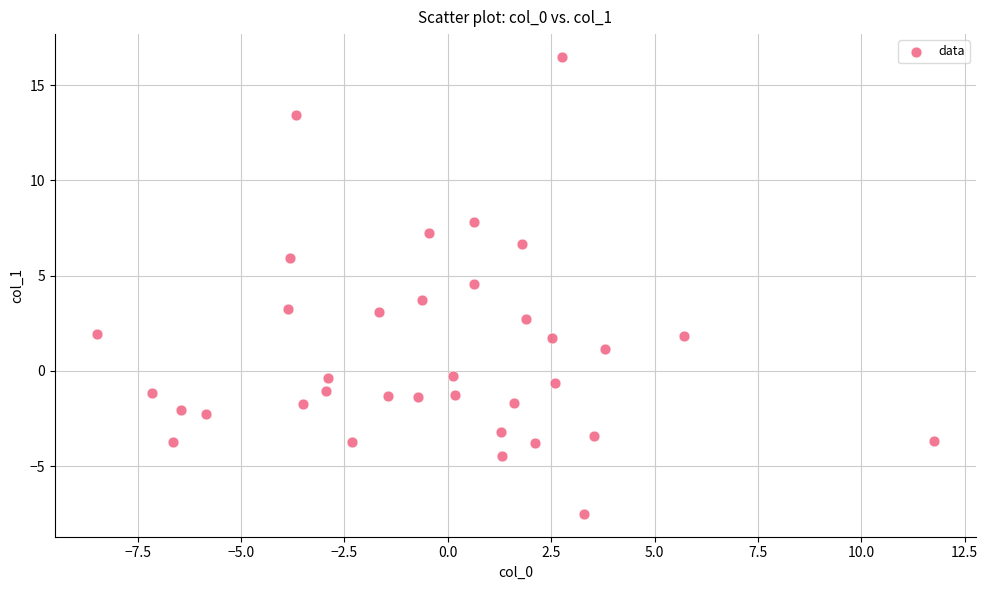

What Y value in the scatter plot is closest to 4?

3.7